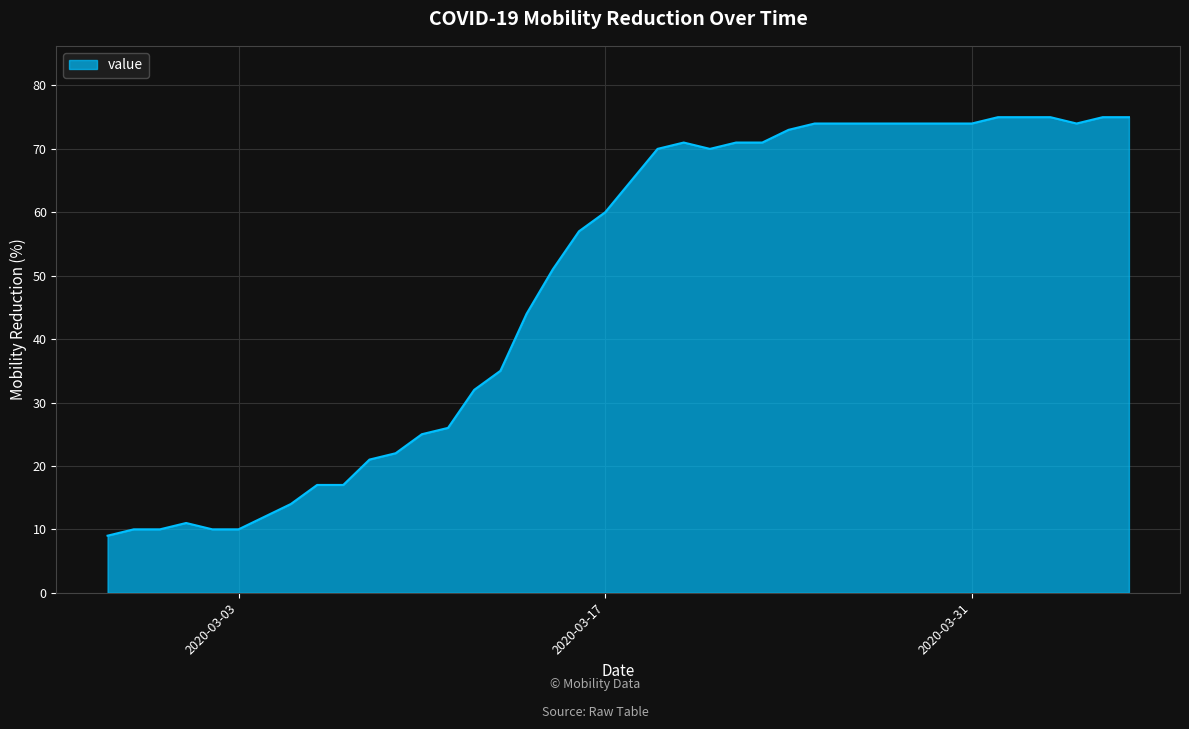

What is the maximum value shown in the chart?

75